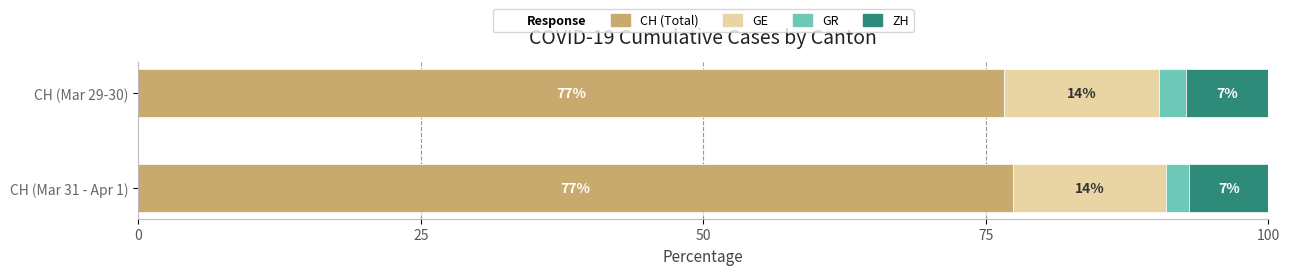

What is the total value across all series at CH (Mar 29-30)?

100.0